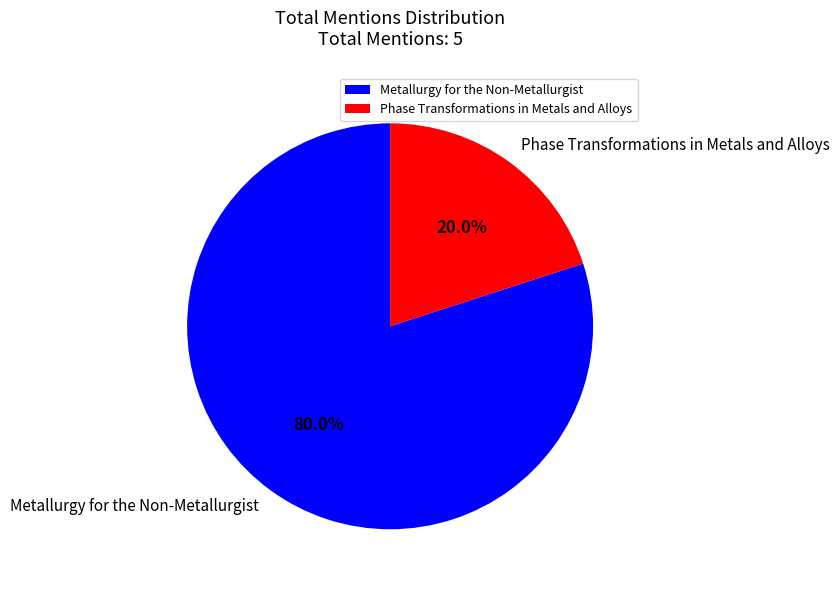

Which has a higher value, Phase Transformations in Metals and Alloys or Metallurgy for the Non-Metallurgist?

Metallurgy for the Non-Metallurgist